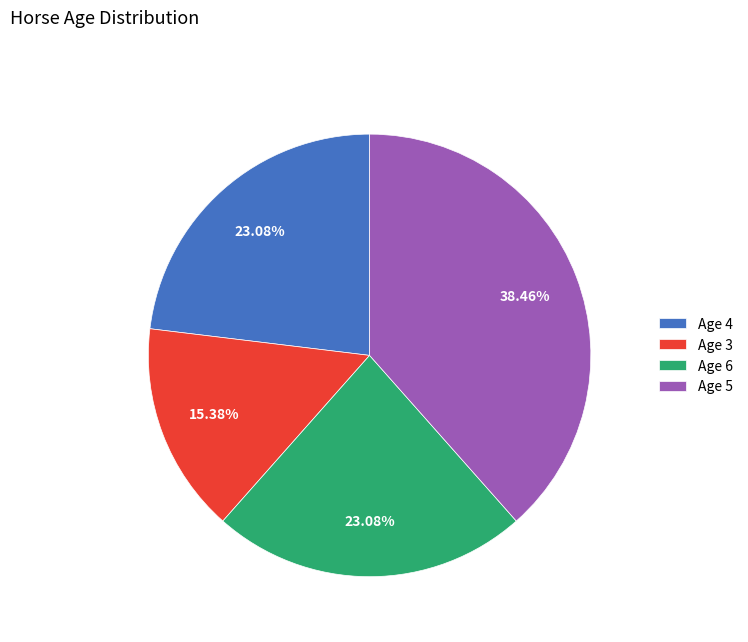

To the nearest percent, what is the difference between the largest and smallest slice percentages?

23%